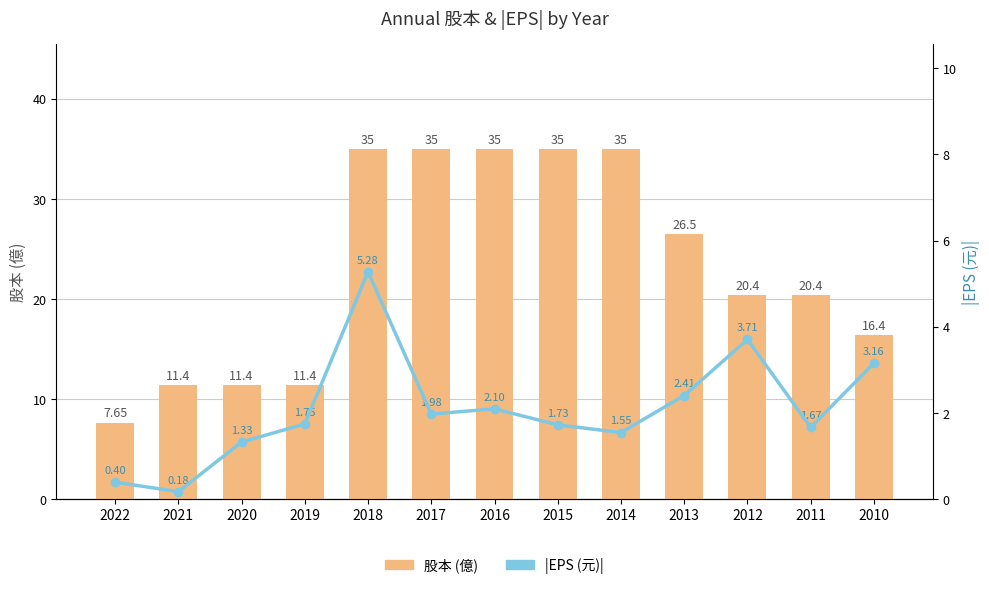

At which category does the chart reach its peak across all series?

2018